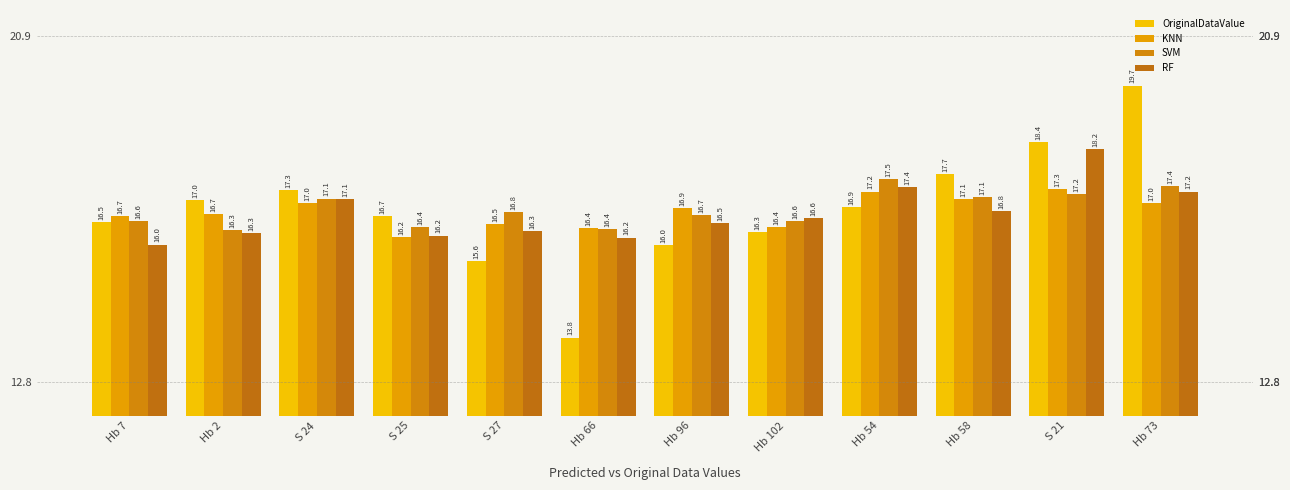

Are the bars horizontal?

No